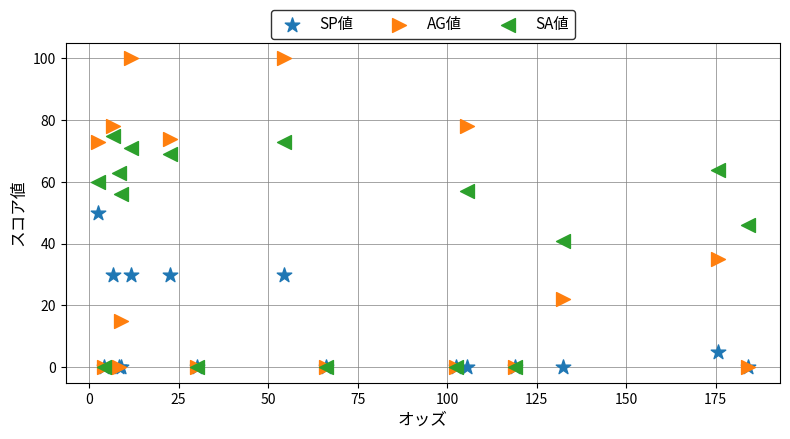

In the SA値 series, what Y value is closest to 37?

41